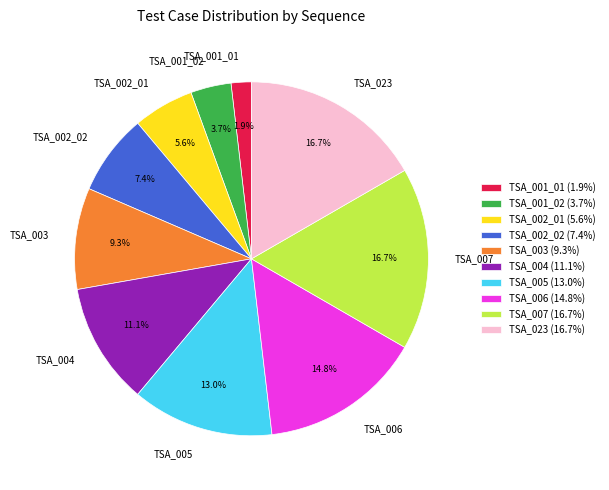

How many slices are in this pie chart?

10